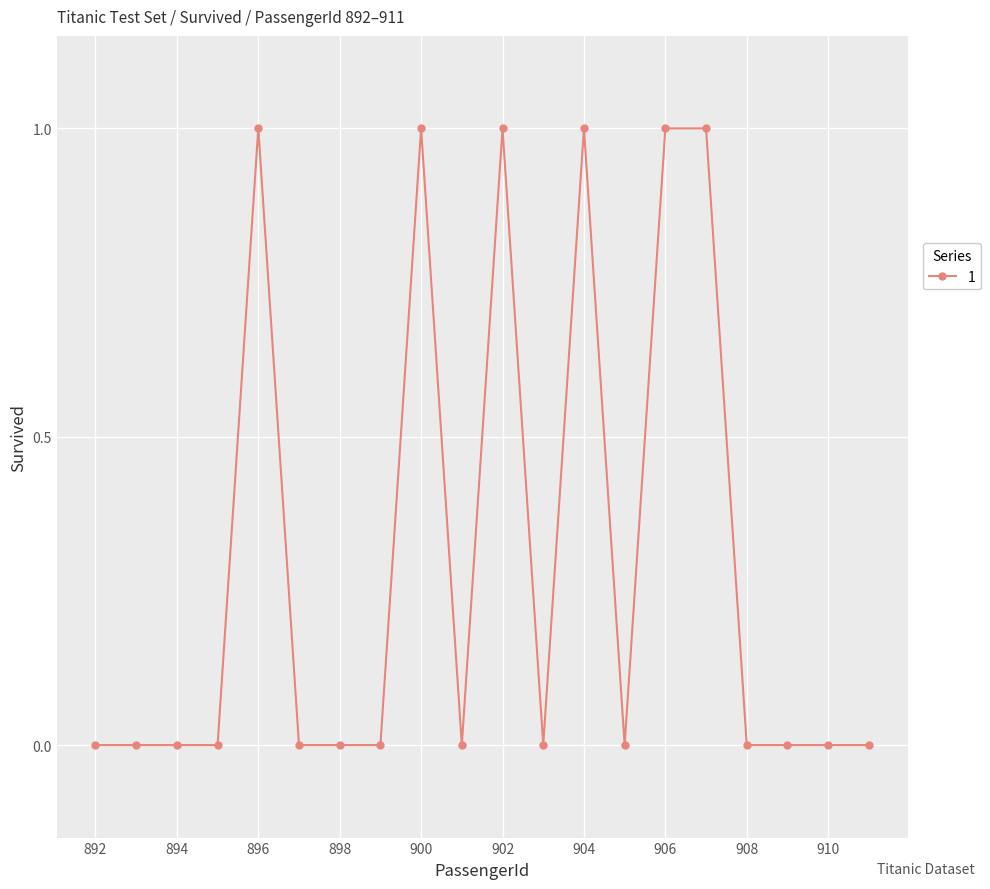

What is the sum of all values?

6